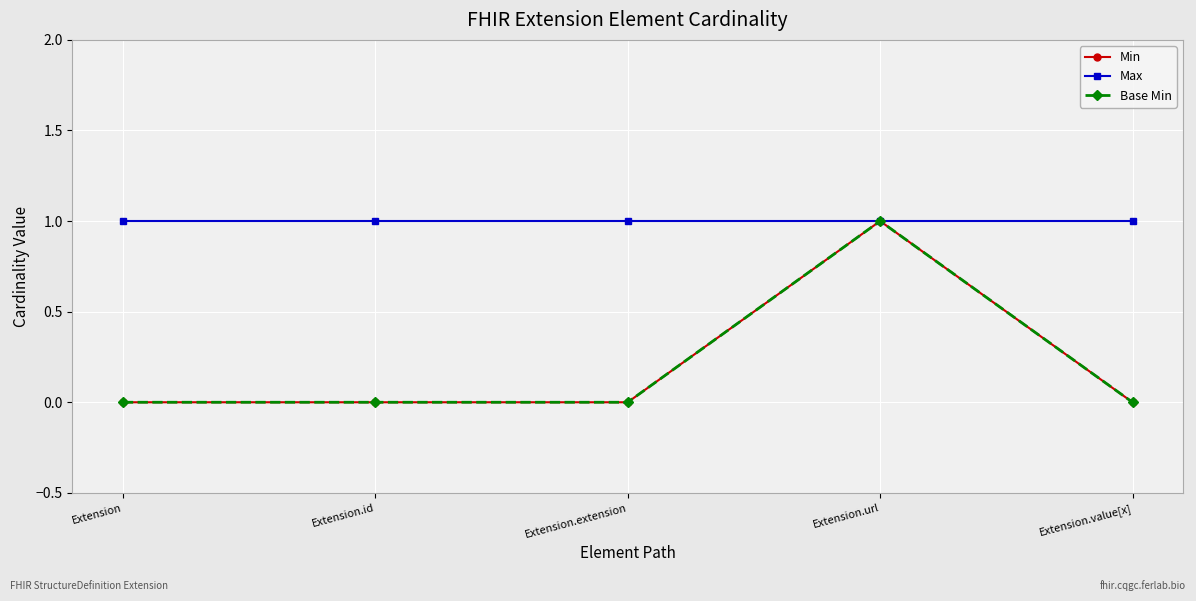

What is the difference between the highest and lowest values at Extension.id?

1